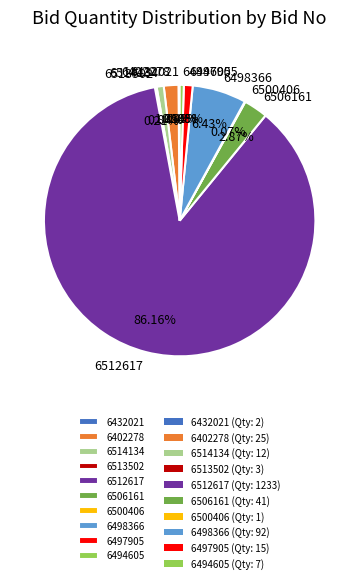

Is the sum of 6497905 and 6498366 greater than half?

No